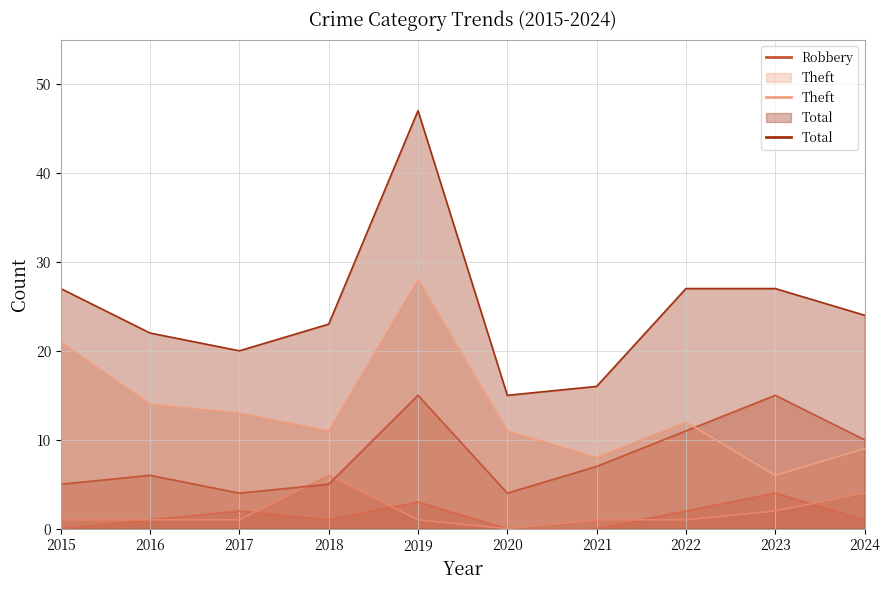

How many times do Aggravated Battery and Aggravated Assault cross each other?

4